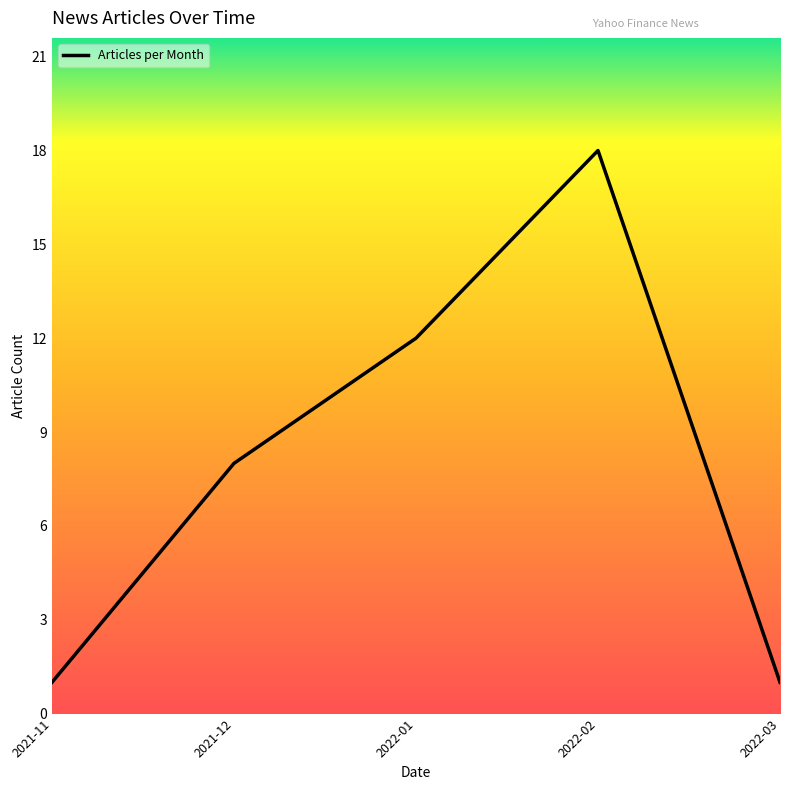

What is the greatest value displayed?

18